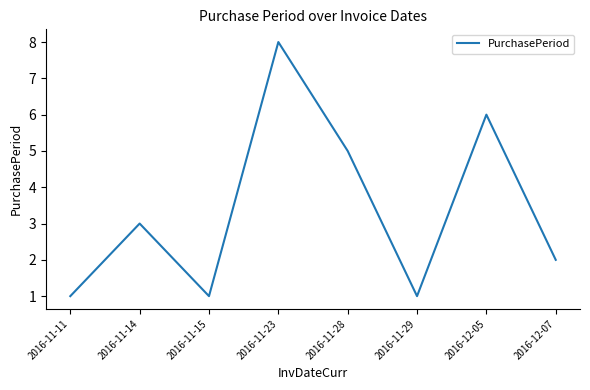

At which category does the data reach its first local peak?

2016-11-14